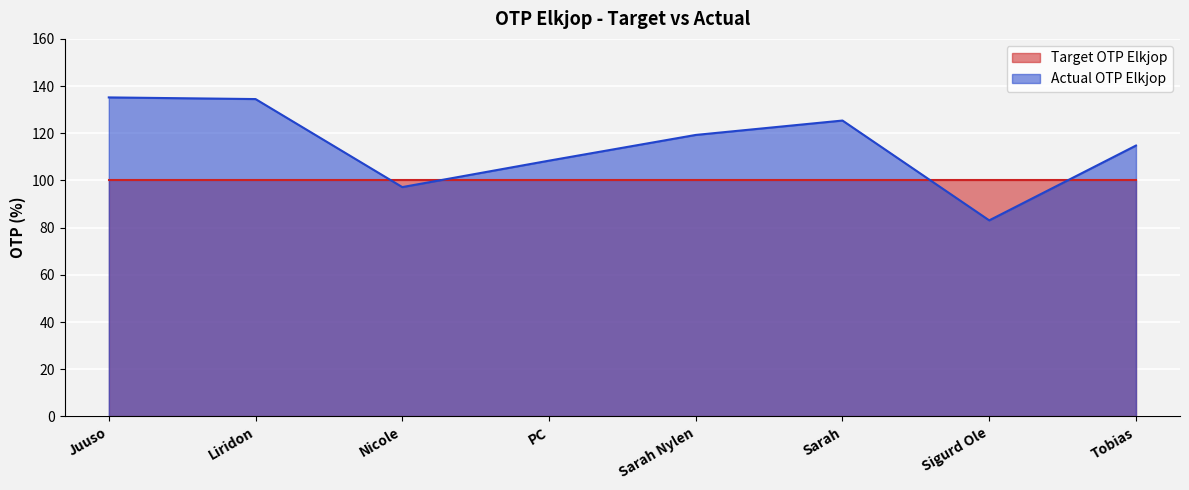

Reading left to right, list all the values displayed in this chart.

Juuso=135.2	Liridon=134.5	Nicole=97.2	PC=108.4	Sarah Nylen=119.3	Sarah=125.4	Sigurd Ole=83.1	Tobias=114.8